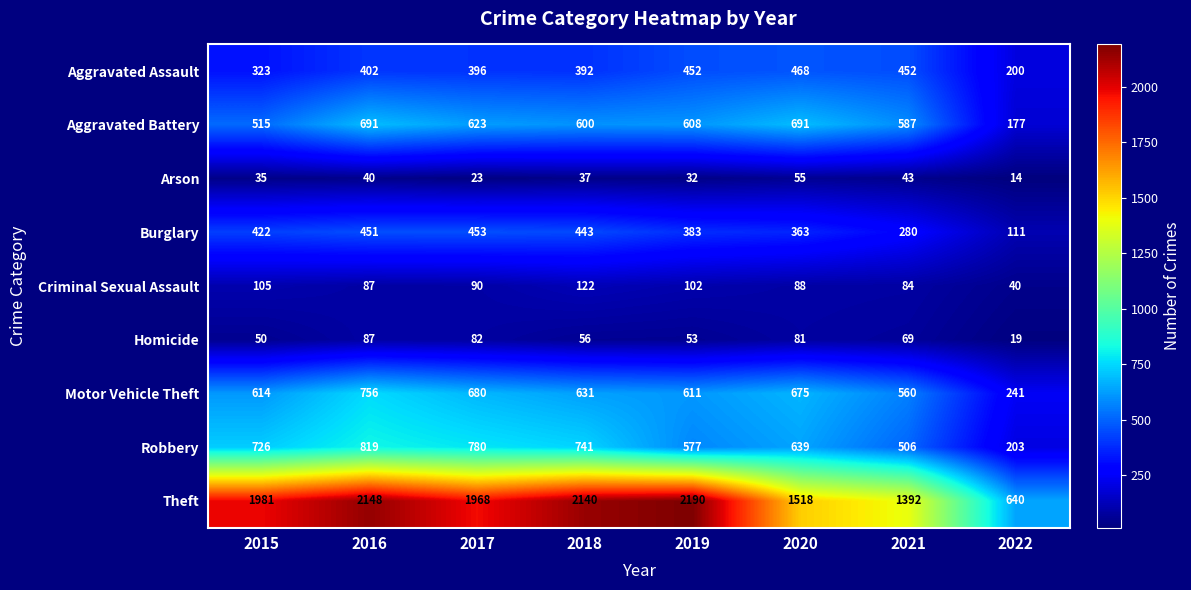

Which series has the largest range (max minus min)?

Theft